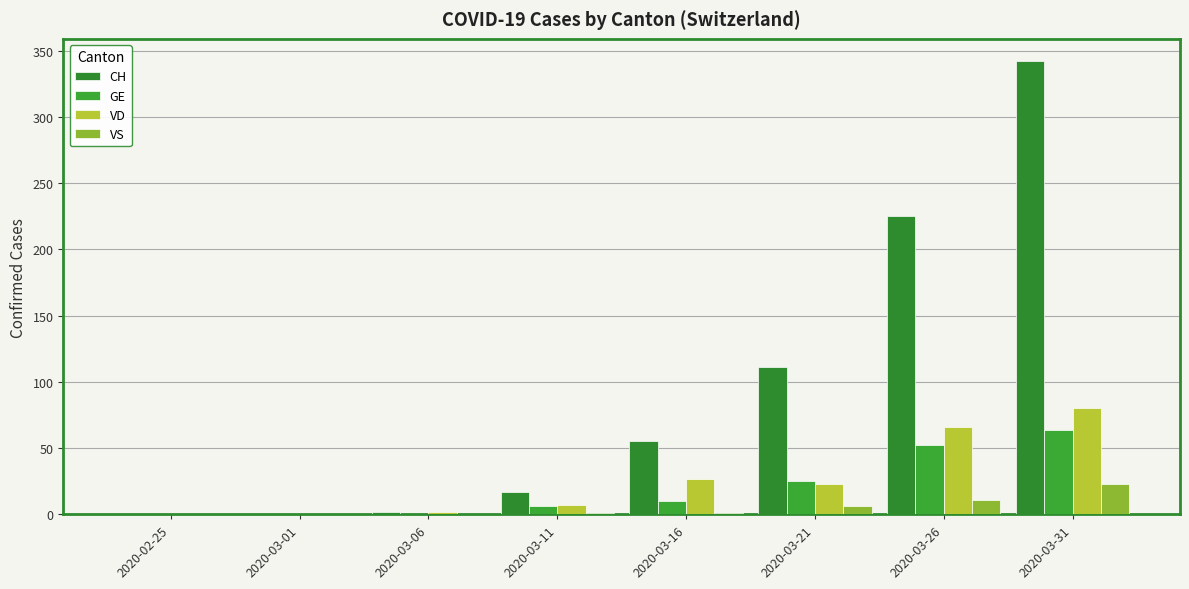

Count the number of categories in the chart.

8